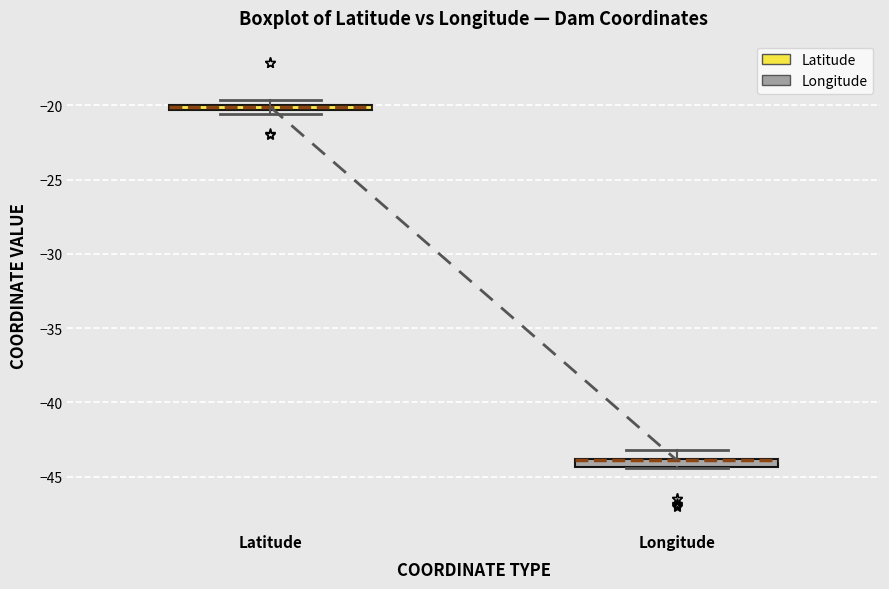

Where is the upper edge of the box for Longitude on the y-axis? The values are not printed on the chart, so give them approximately, as read against the axis.

-44.0